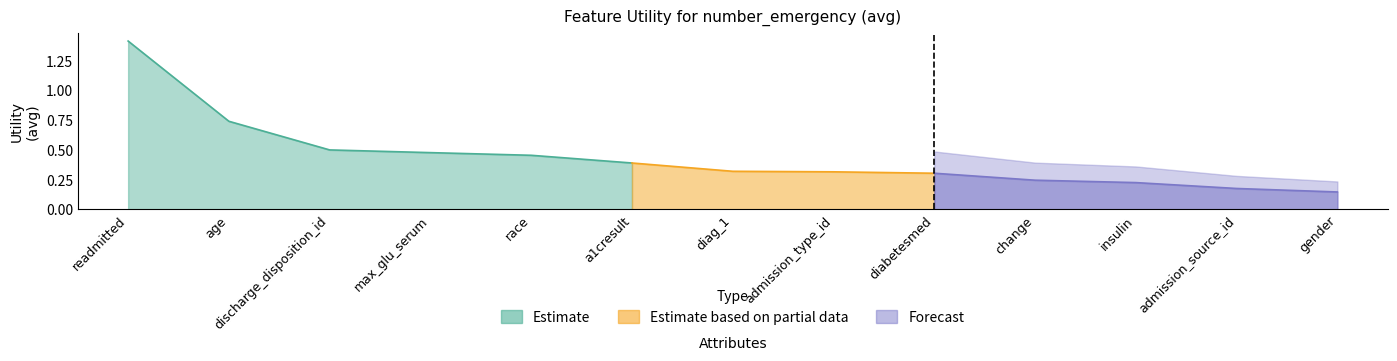

Which label corresponds to the largest value in the chart?

readmitted